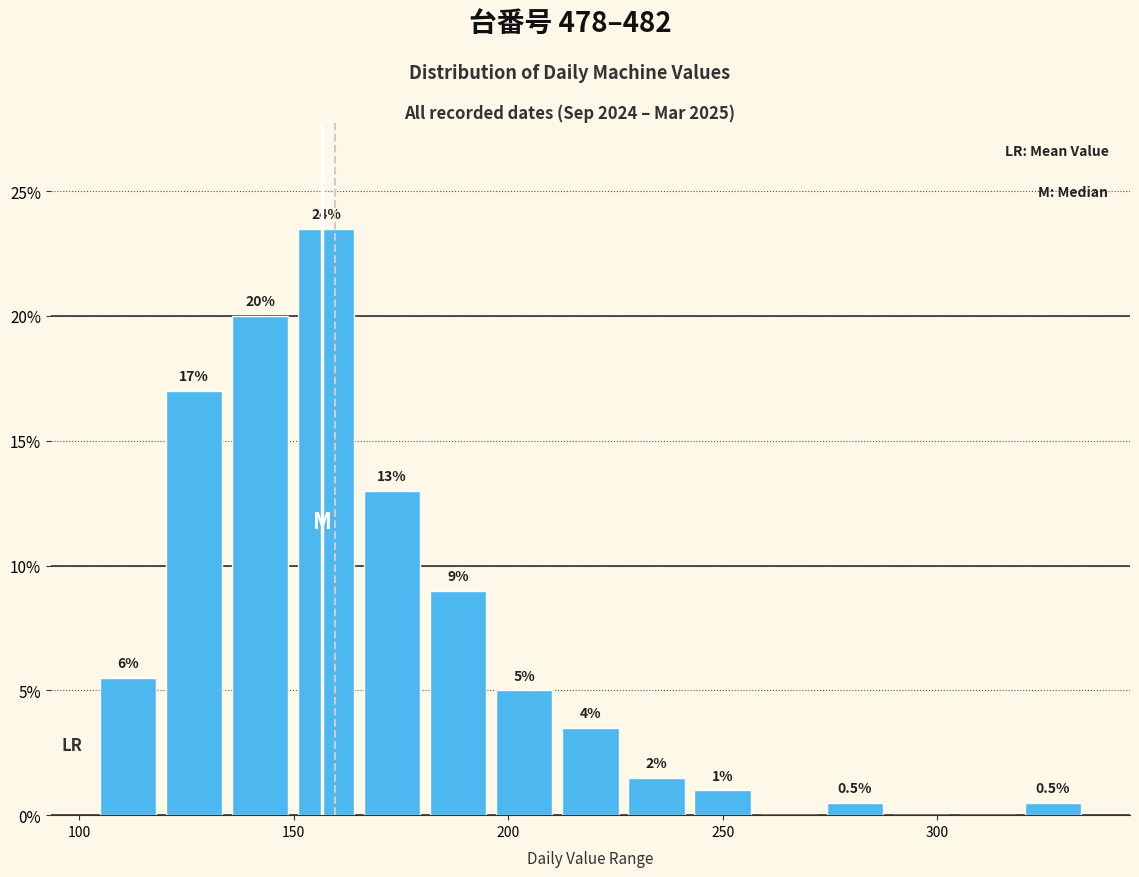

Read against the x-axis, roughly where is the centre of the tallest bar?

160